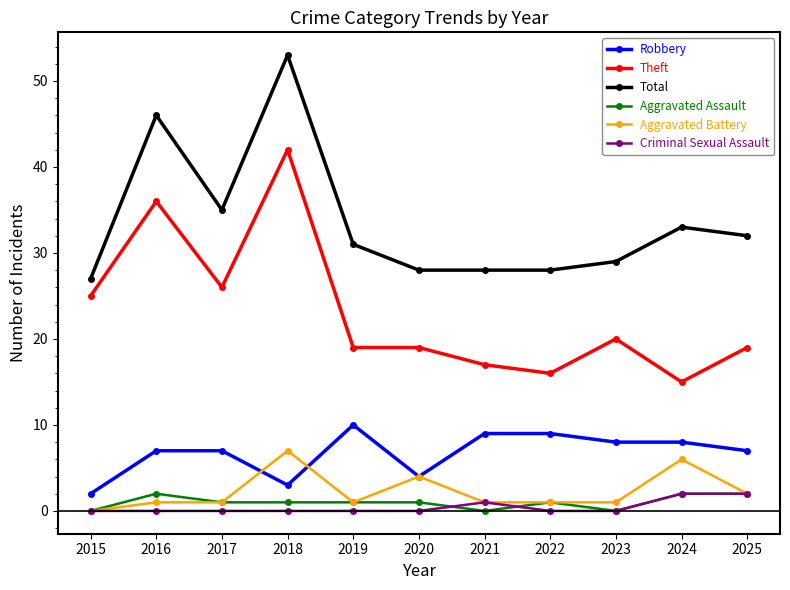

How many categories are shown in the chart?

11